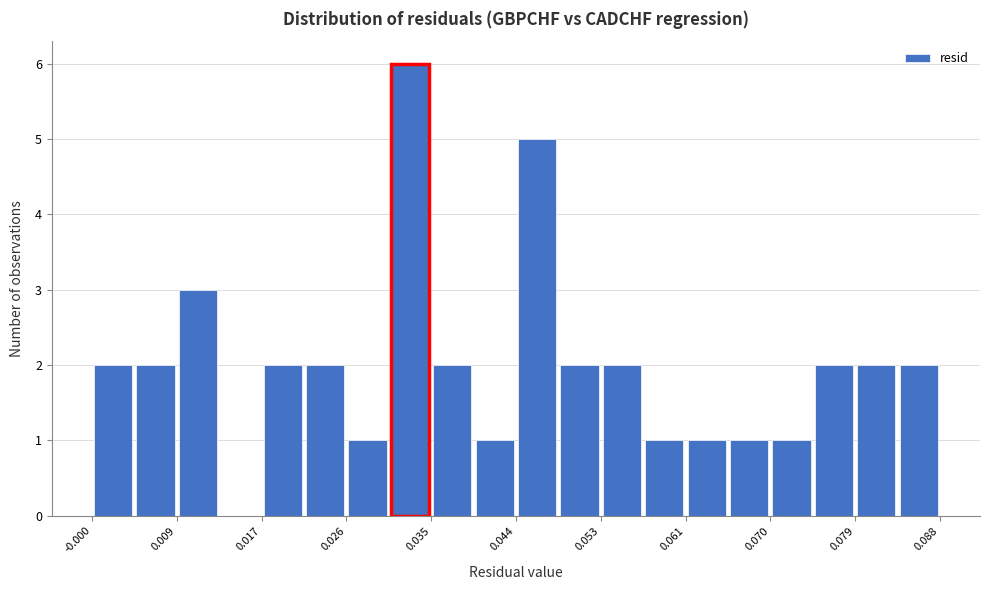

Reading left to right, list every bar in this chart as the range it spans on the x-axis followed by its height. Neither the bar edges nor the heights are printed on the chart, so give them approximately, as read against the axes.

0.000 to 0.004: 2
0.004 to 0.009: 2
0.009 to 0.013: 3
0.013 to 0.017: 0
0.017 to 0.022: 2
0.022 to 0.026: 2
0.026 to 0.031: 1
0.031 to 0.035: 6
0.035 to 0.039: 2
0.039 to 0.044: 1
0.044 to 0.048: 5
0.048 to 0.053: 2
0.053 to 0.057: 2
0.057 to 0.061: 1
0.061 to 0.066: 1
0.066 to 0.070: 1
0.070 to 0.074: 1
0.074 to 0.079: 2
0.079 to 0.083: 2
0.083 to 0.088: 2